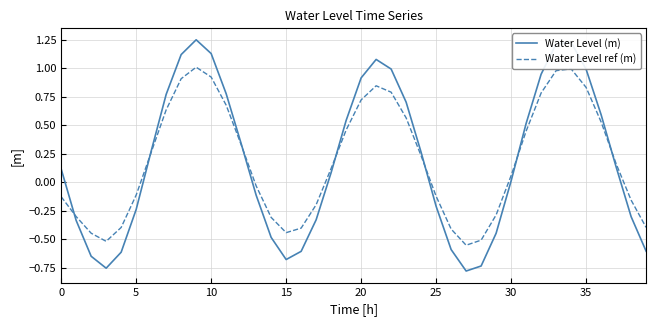

Which series has the widest spread of values?

Water Level (m)